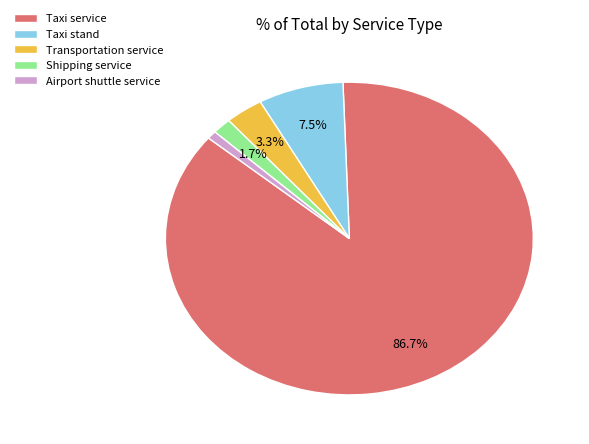

Do Transportation service and Taxi service together represent more than half of the pie?

Yes